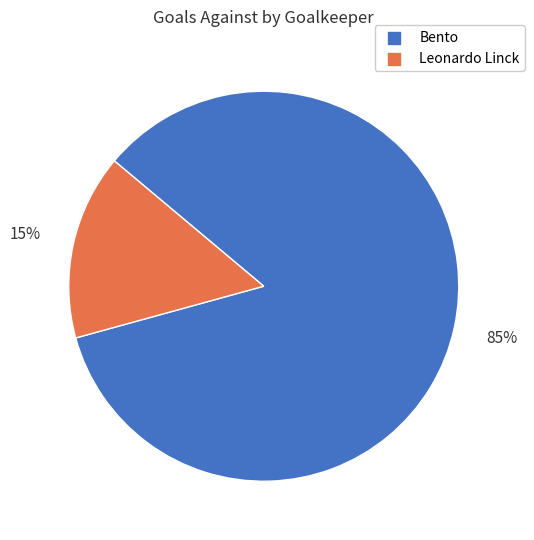

Does any single category account for the majority?

Yes